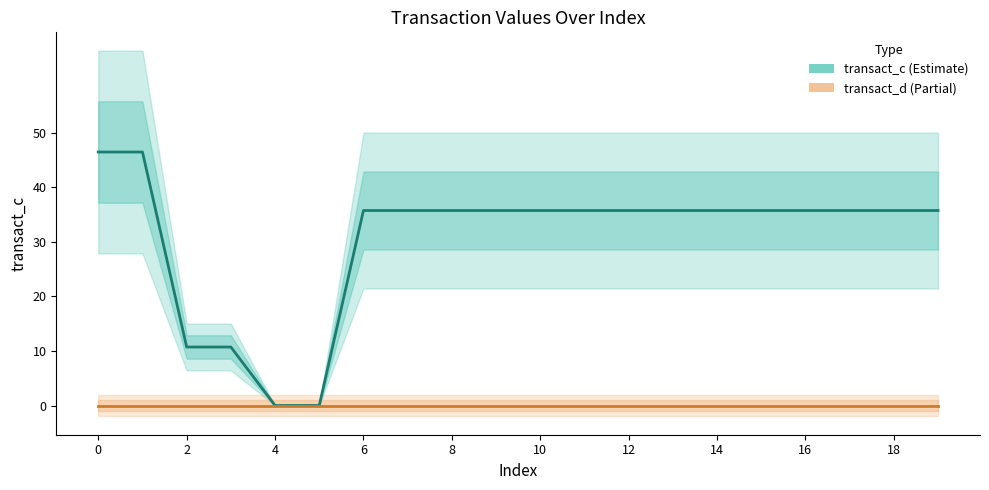

Which has a higher value, 11 or 12?

11